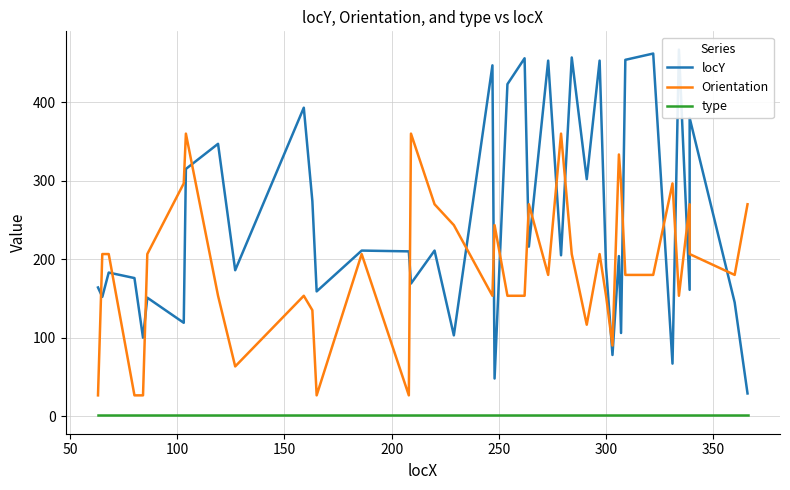

What is the sum of all locY values?

9826.0